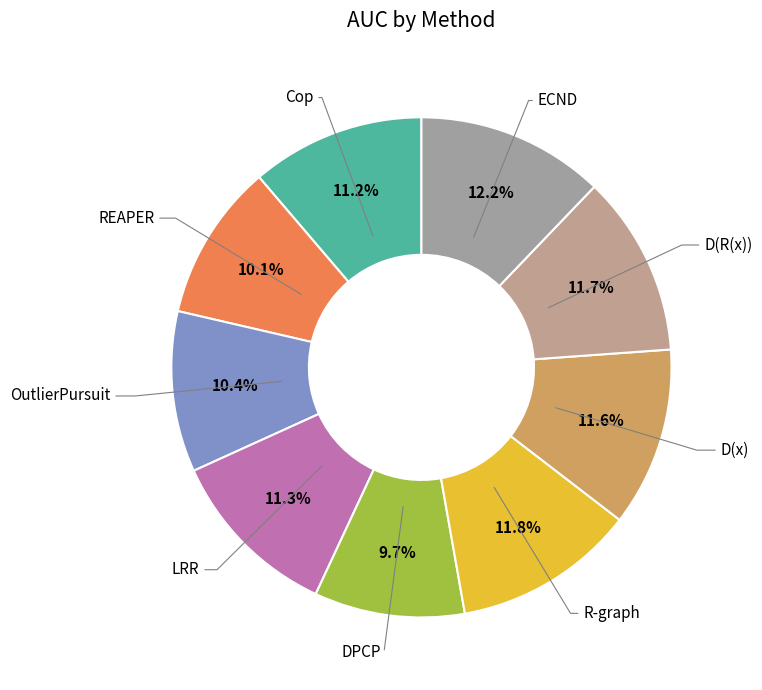

Is there any slice that represents more than half of the pie?

No